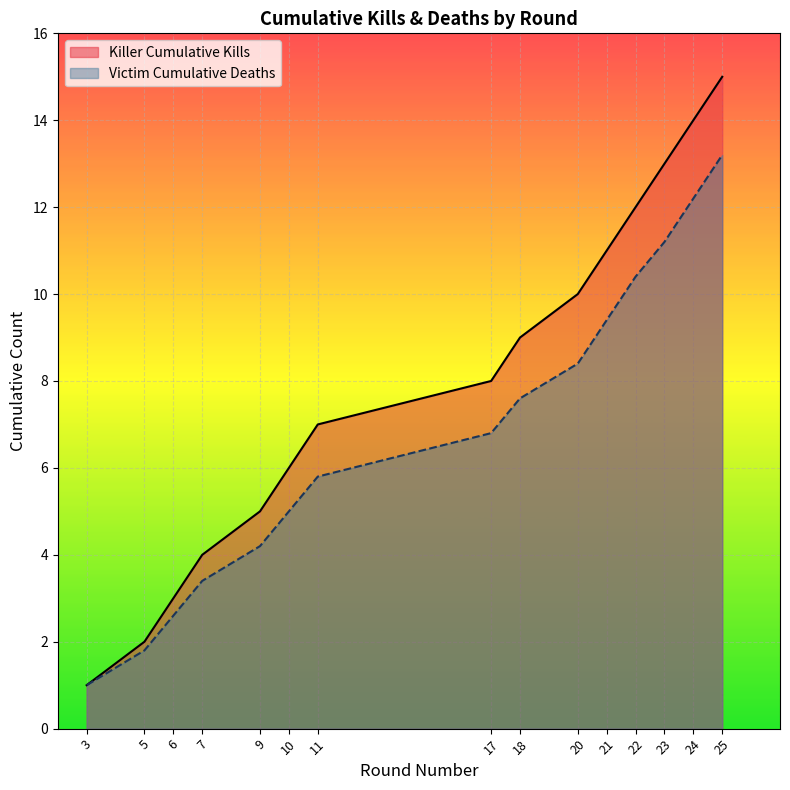

What are all the series names shown in the legend?

Killer Cumulative Kills, Victim Cumulative Deaths